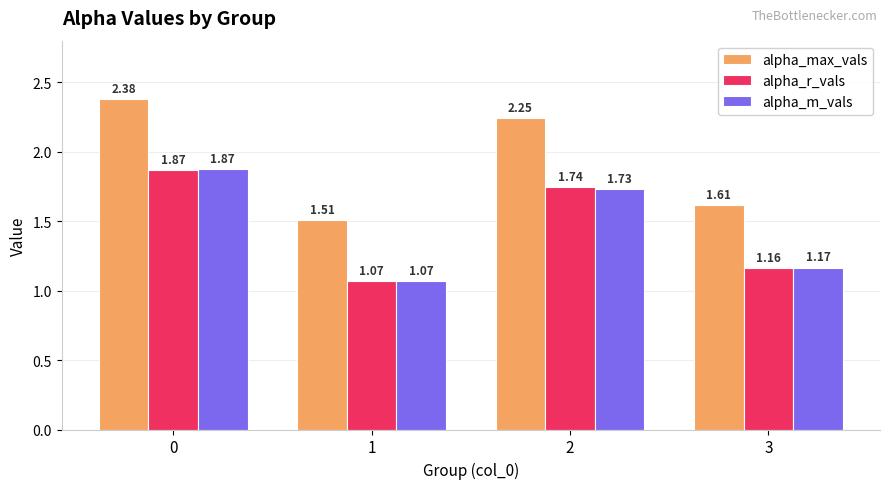

Between 0 and 1, which series saw the biggest shift?

alpha_max_vals